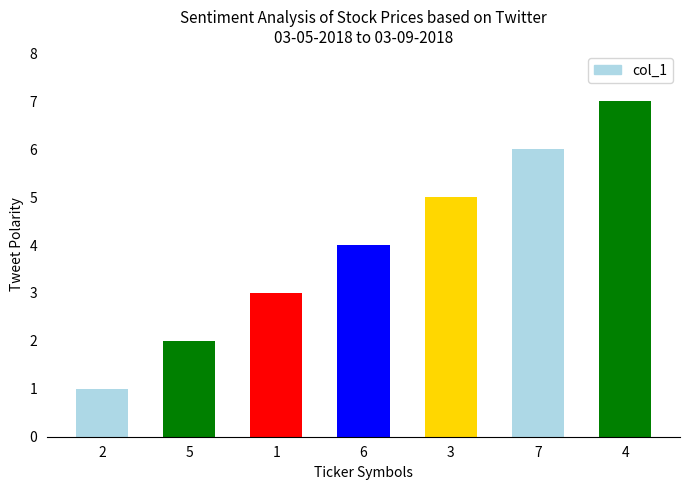

What is the label of the 4th bar from the left?

6